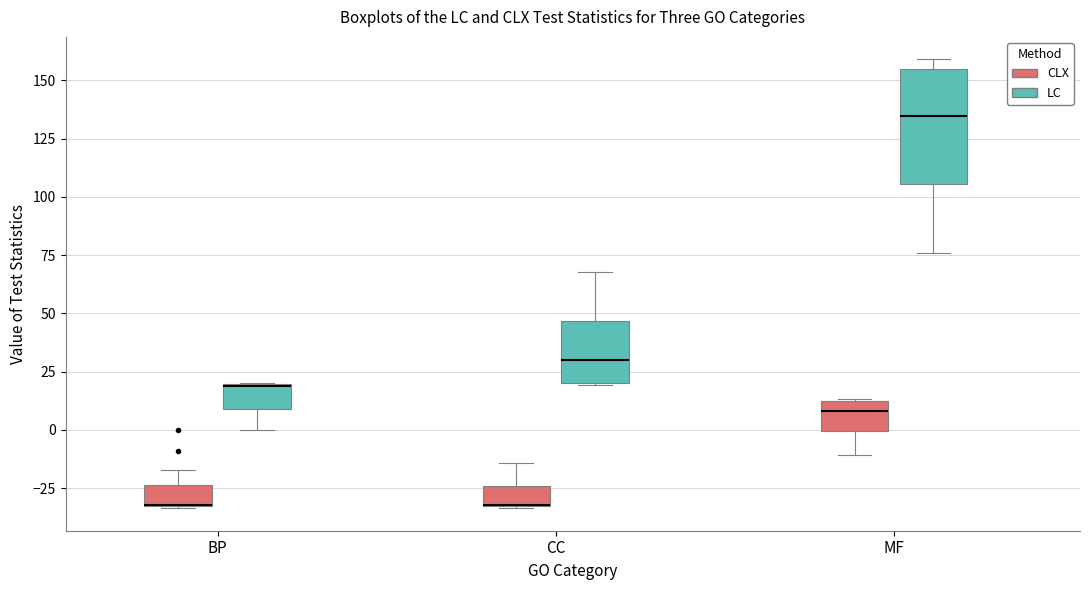

Where is the lower edge of the box for BP (LC) on the y-axis? The values are not printed on the chart, so give them approximately, as read against the axis.

10